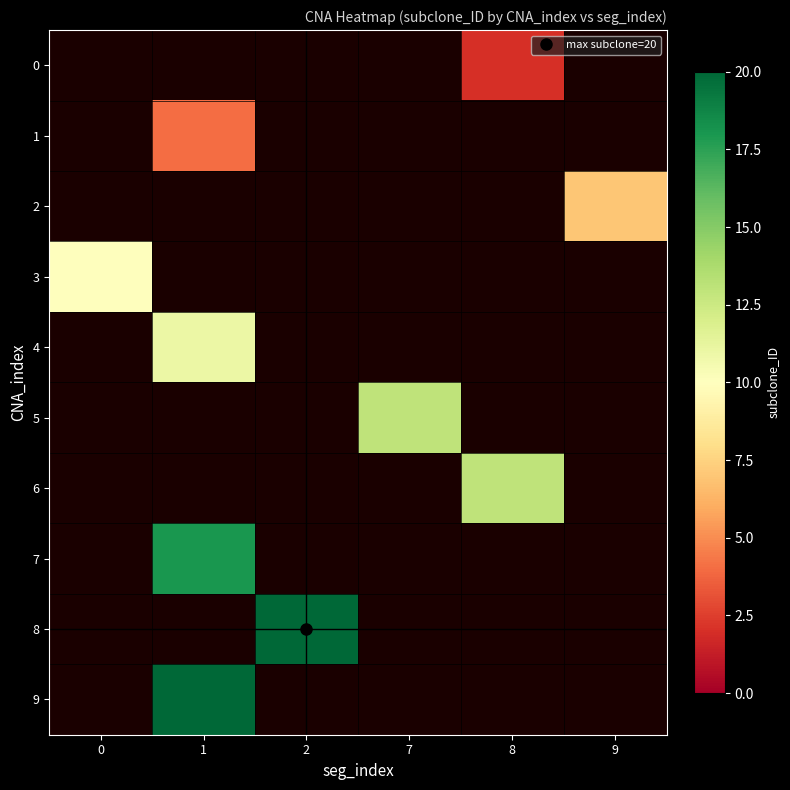

Is the value of 7 at 1 greater than the value of 6 at 2?

No